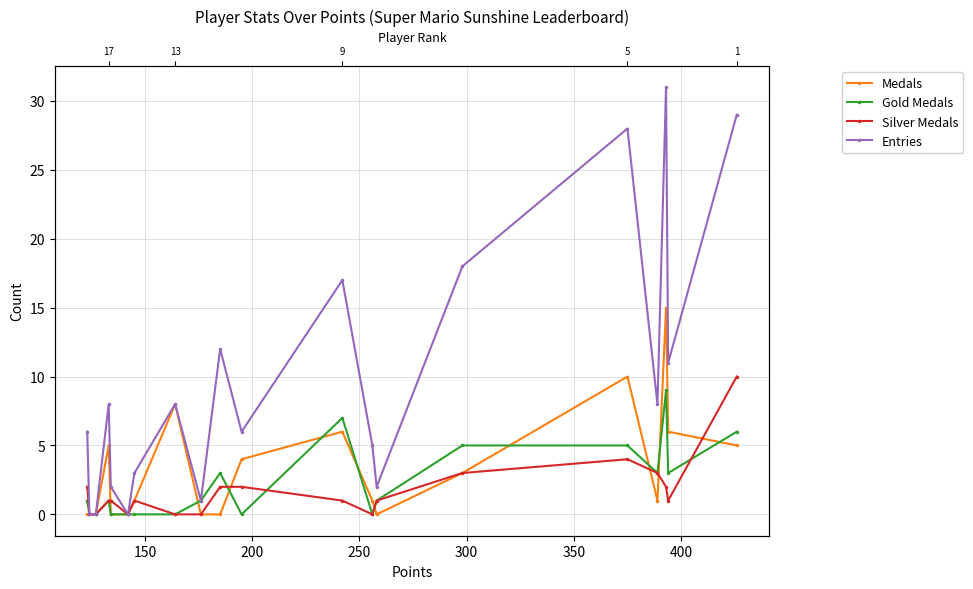

Is the value of Gold Medals at 350 greater than the value of Silver Medals at 200?

Yes